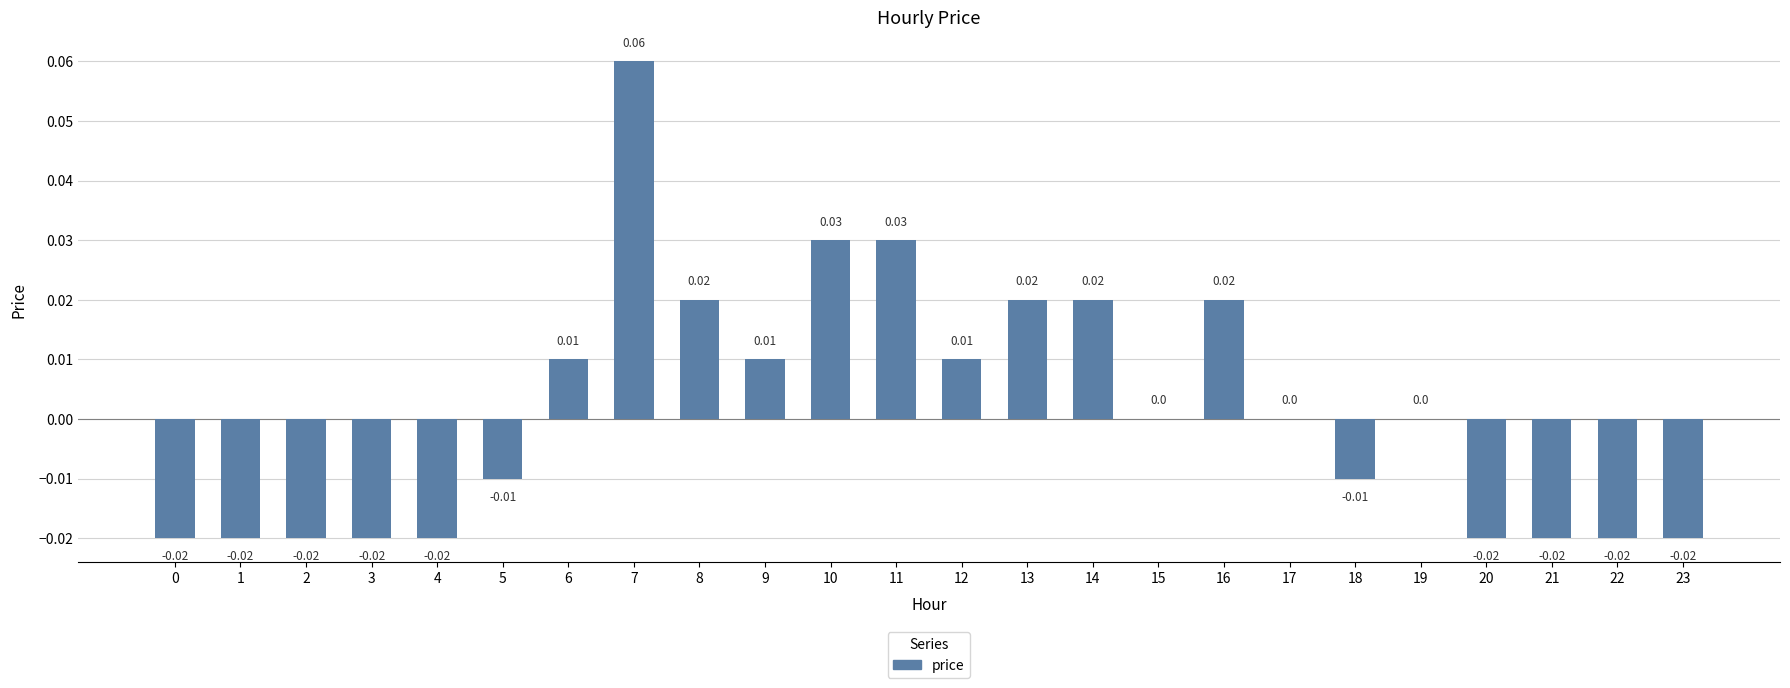

Between 10 and 9, which is larger?

10